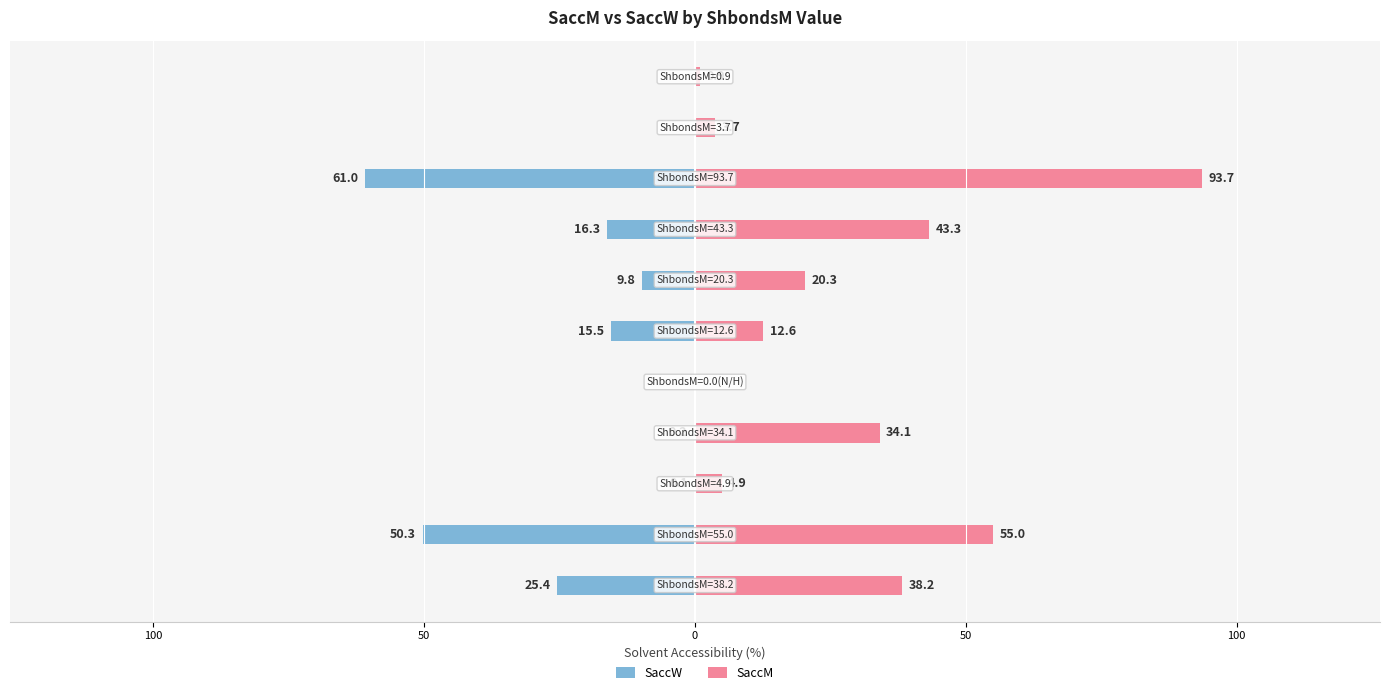

What is the smallest value displayed?

-61.0